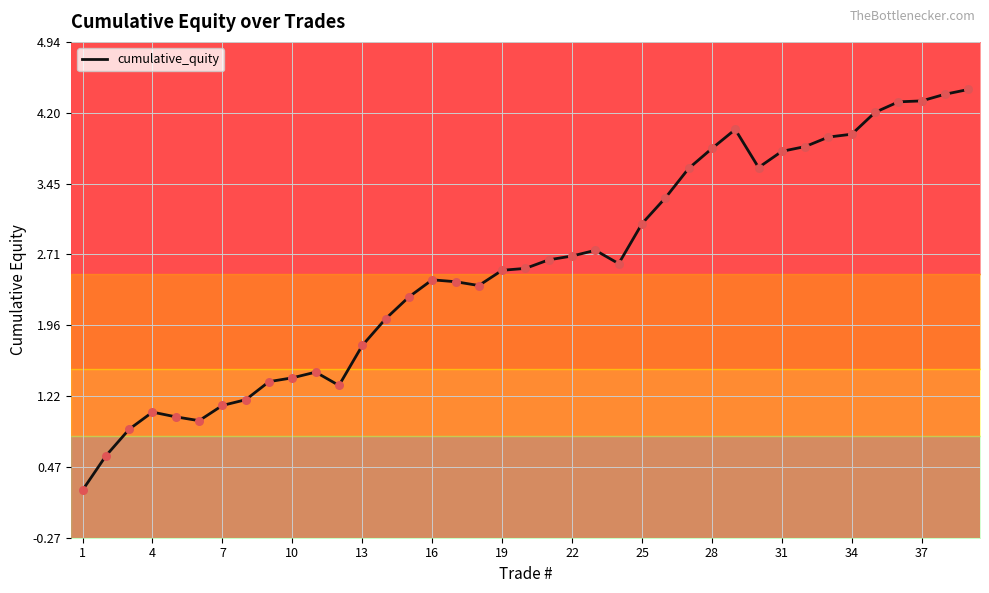

The value of cumulative_quity at 1 is 0.2. True or false?

True